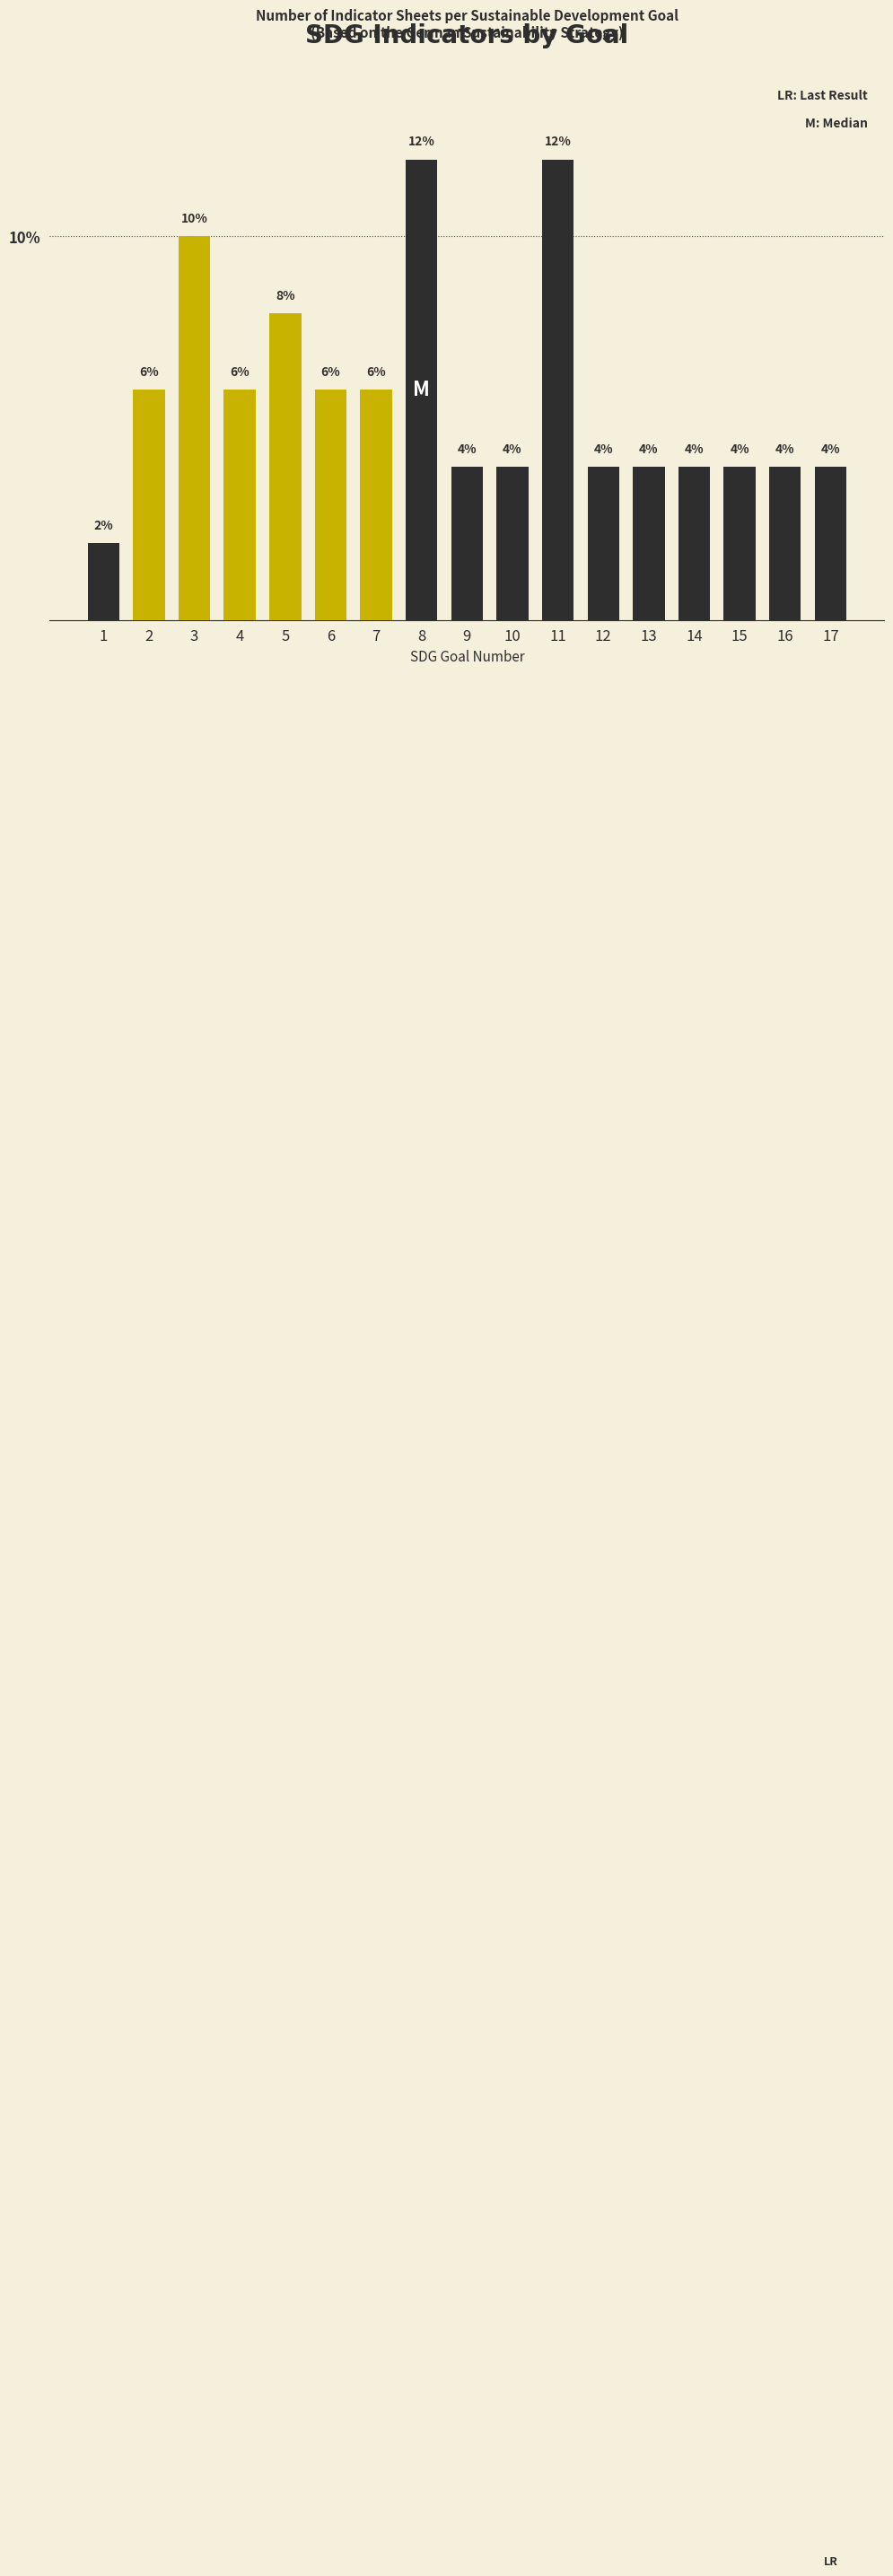

Reading right to left, transcribe all the data shown in this chart.

4	4	4	4	4	4	12	4	4	12	6	6	8	6	10	6	2